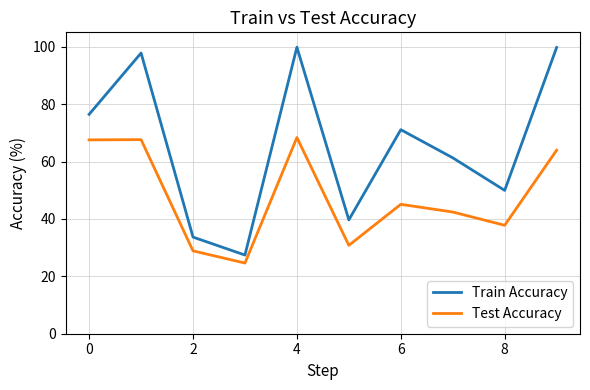

Which series has the largest total across all categories?

Train Accuracy